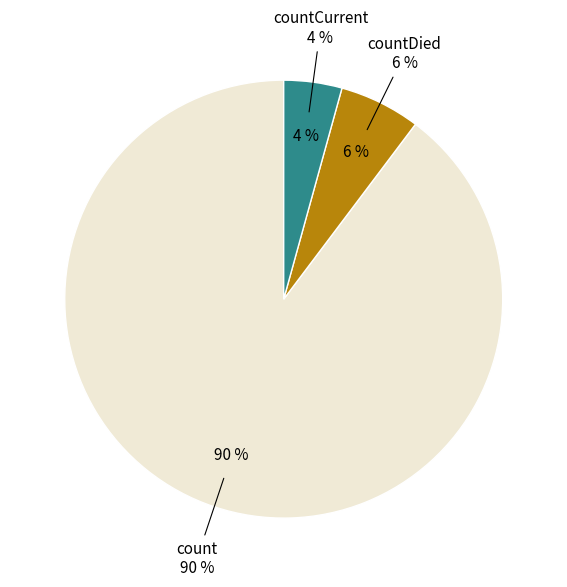

Is it true that count is 90% of the pie?

True